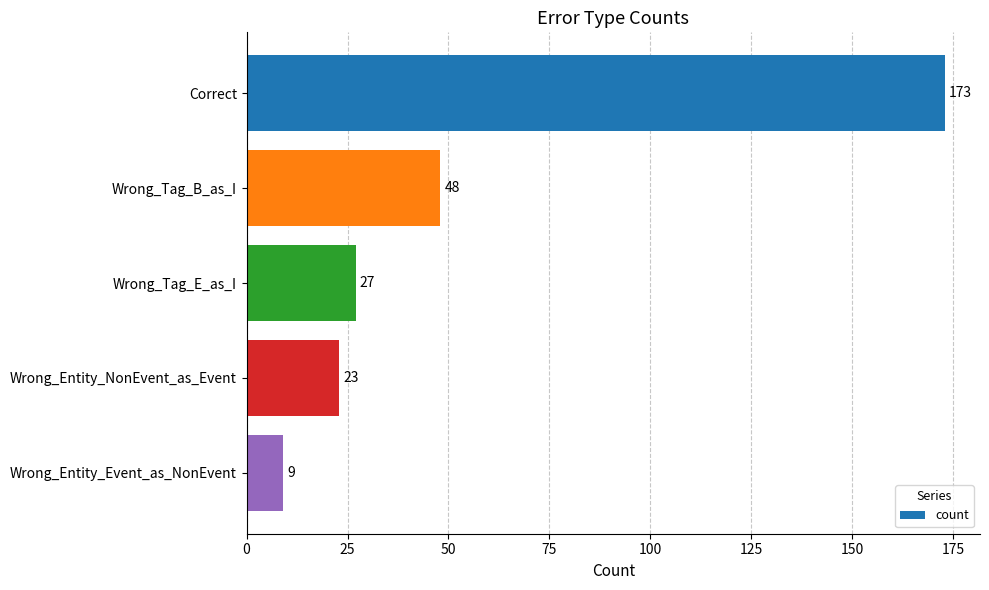

Which has a higher value, Wrong_Entity_NonEvent_as_Event or Correct?

Correct